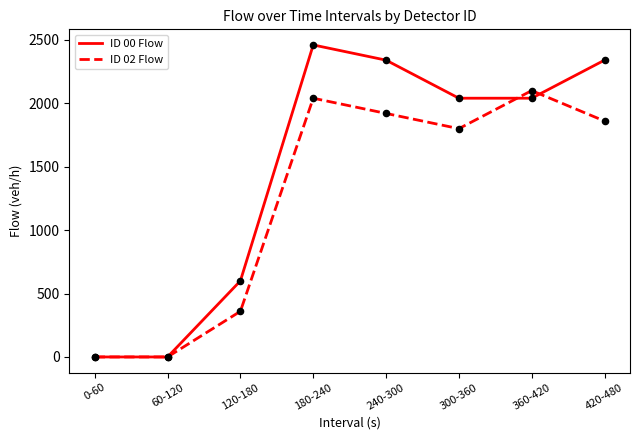

At which category is the sum across all series the highest?

180-240